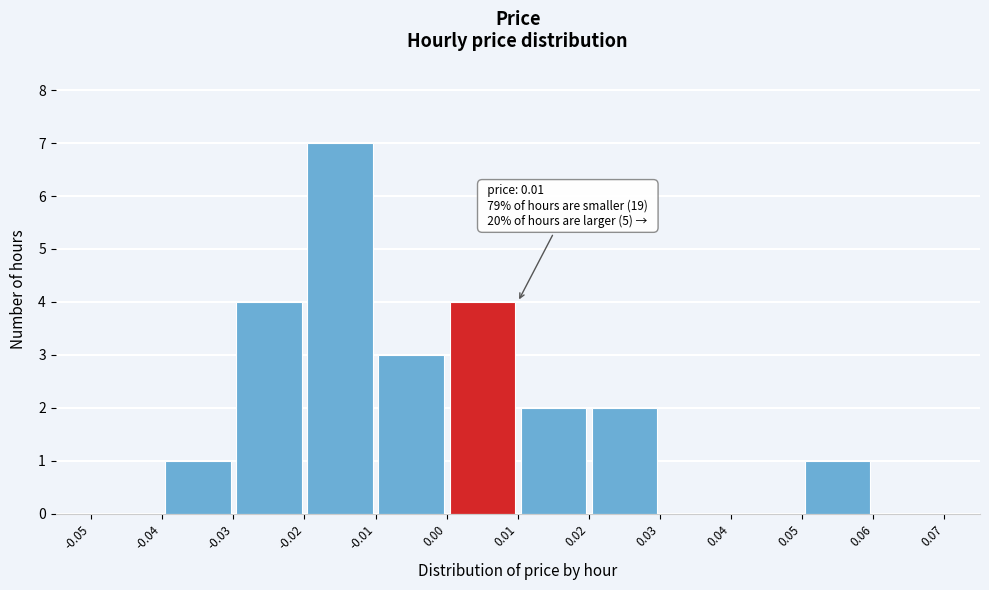

Which range on the x-axis has the tallest bar?

-0.02 to -0.01